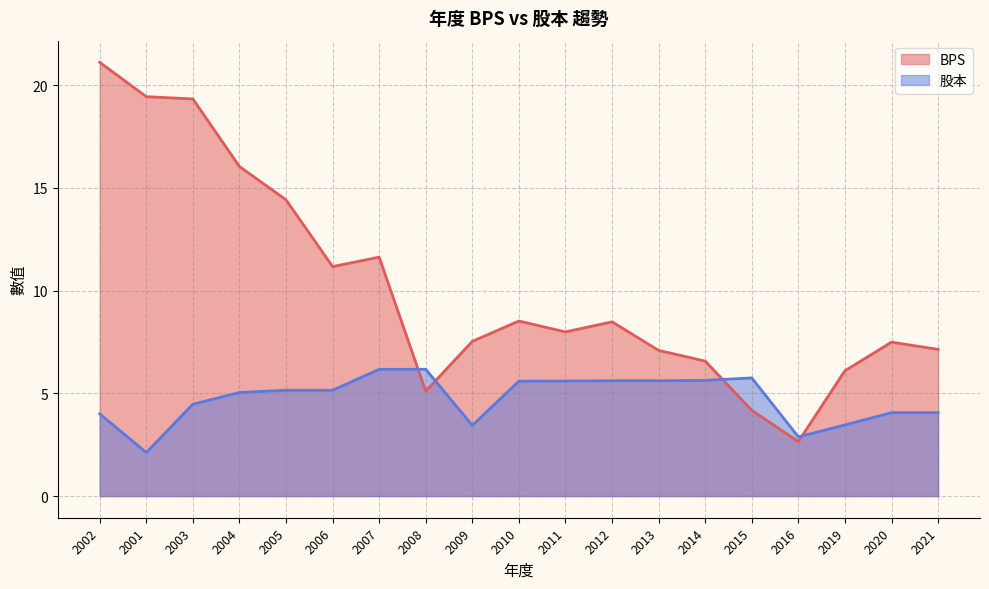

How many interior local peaks does the BPS series have?

4